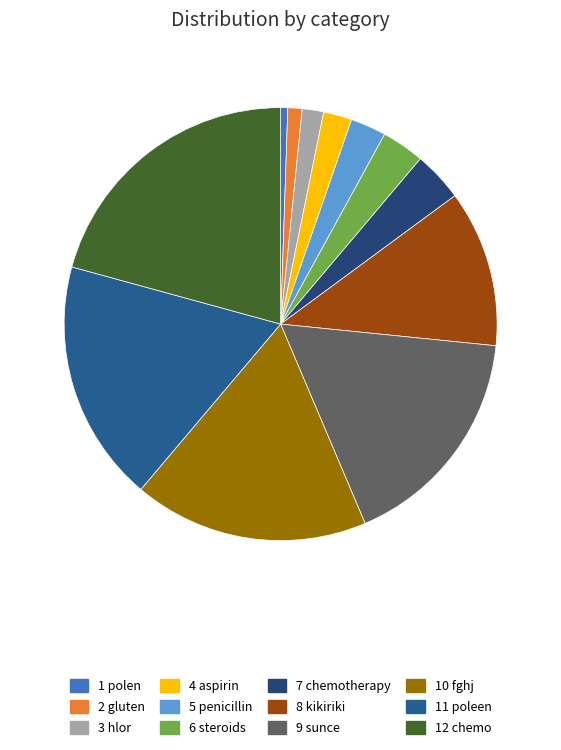

What is the smallest slice in the pie chart?

1 polen